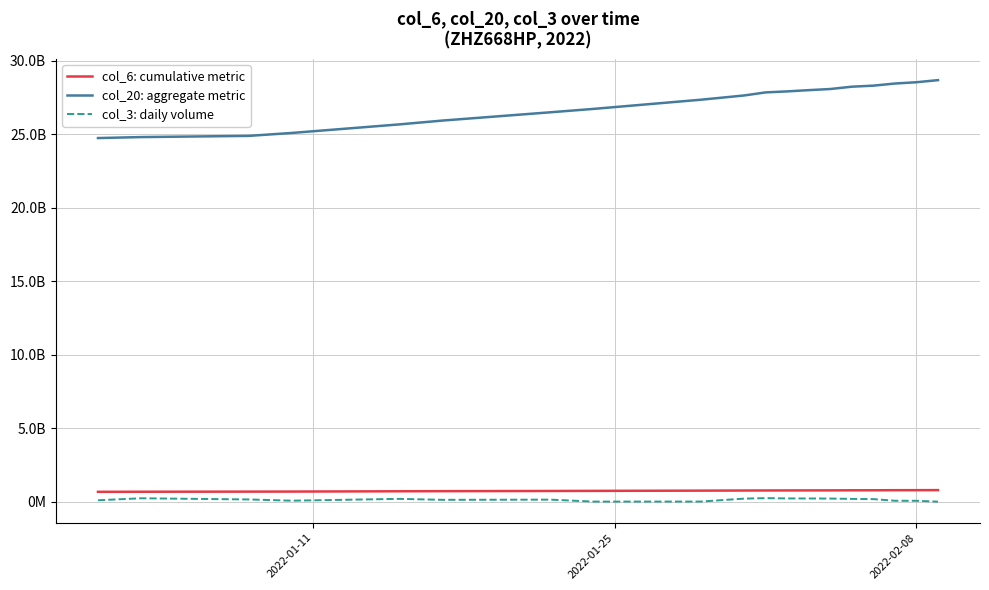

Which series has the largest total across all categories?

col_20: aggregate metric